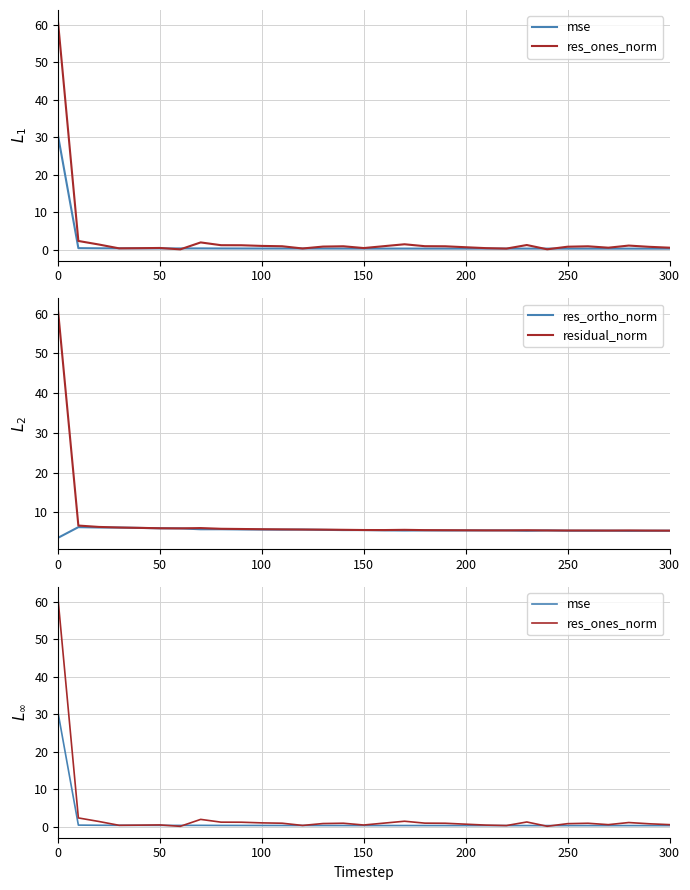

How many distinct data groups are displayed?

4